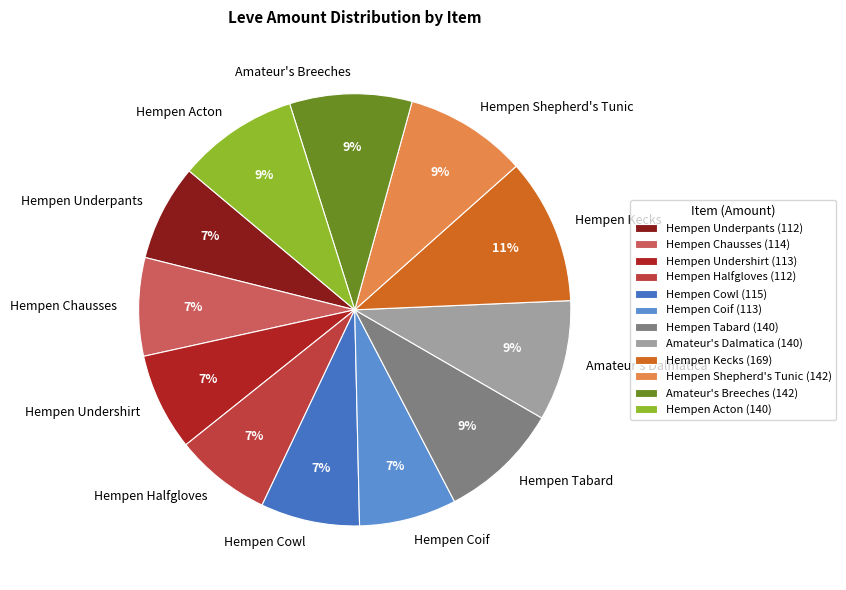

To the nearest percent, what is the average slice percentage?

8%